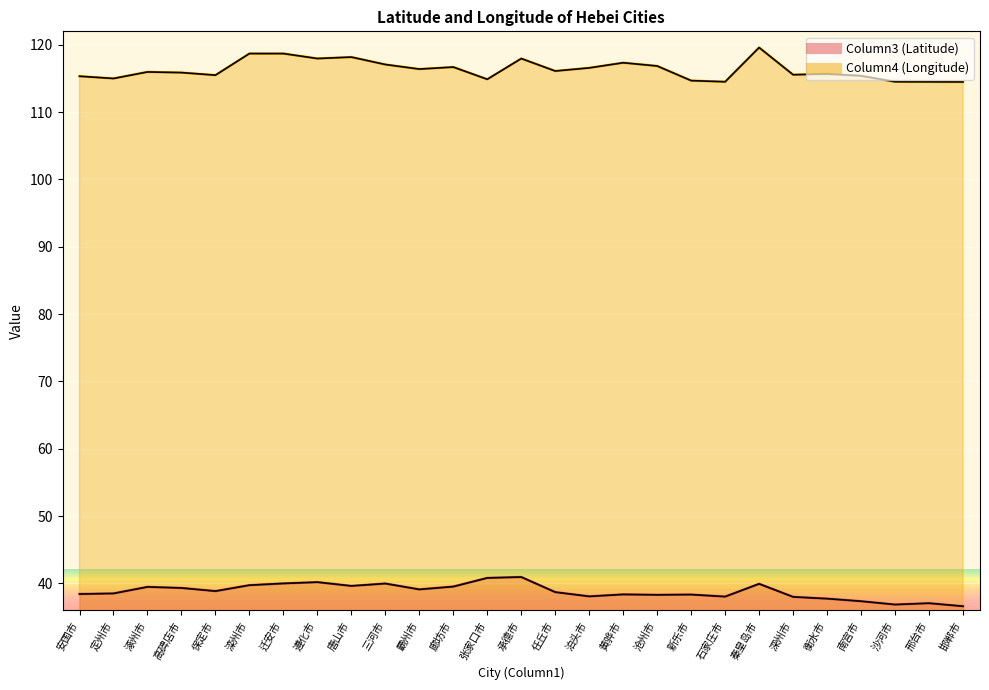

The Column4 (Longitude) series shows 171.3 at 泊头市. True or false?

False